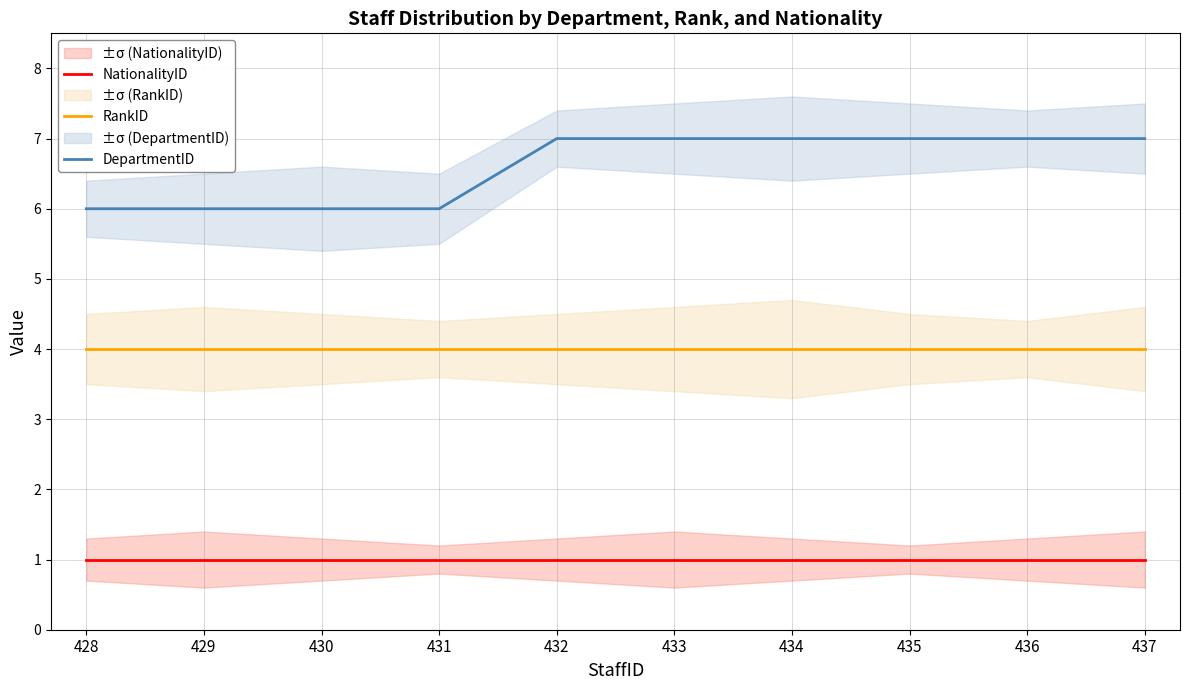

What are all the series names shown in the legend?

NationalityID, RankID, DepartmentID